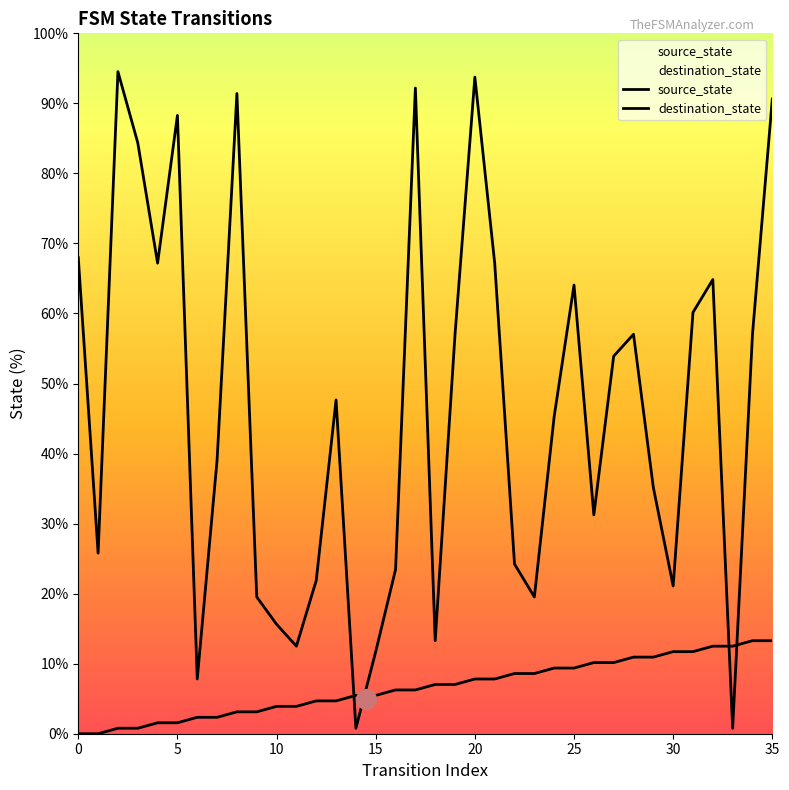

At how many categories does at least one series exceed 27?

22